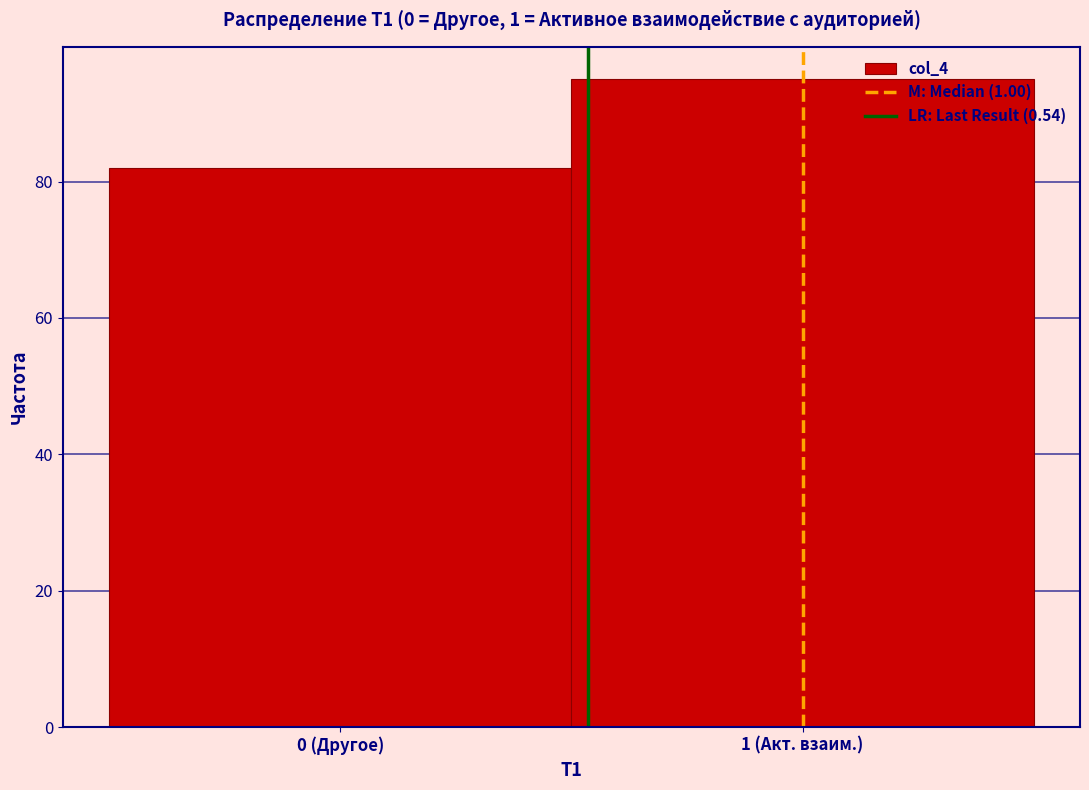

Reading right to left, what are all the values shown in this chart?

1 (Акт. взаим.)=95	0 (Другое)=82